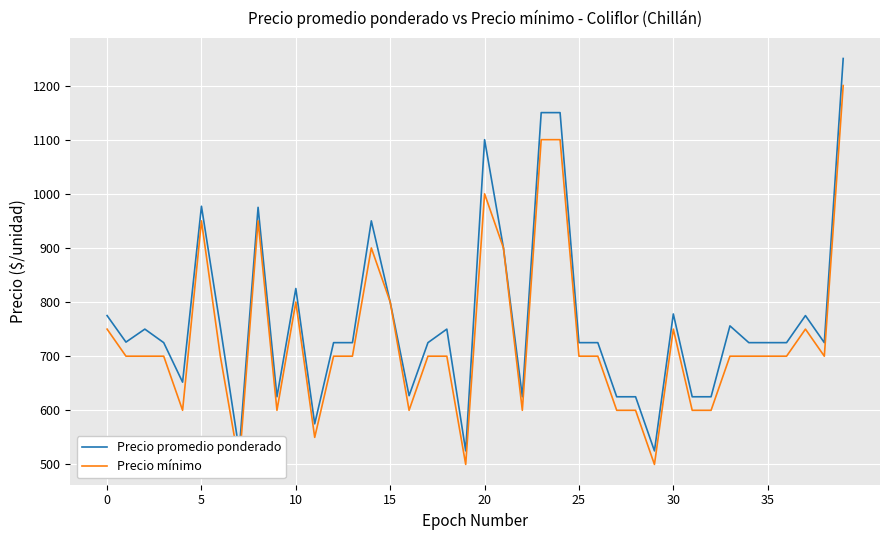

Which series changed the most between 11 and 39?

Precio promedio ponderado